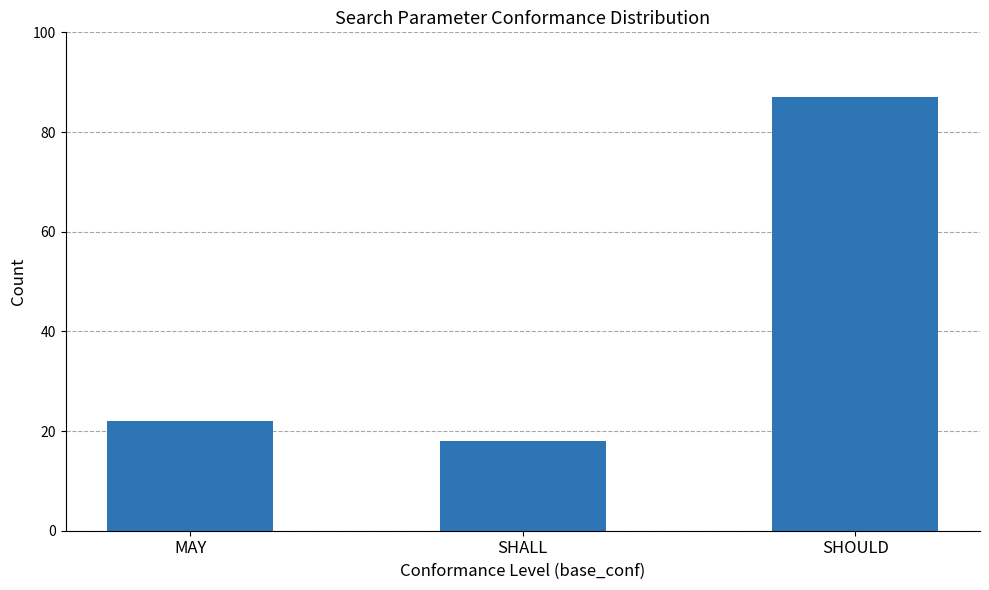

Approximately how many times larger is the value at MAY compared to SHALL?

1.2